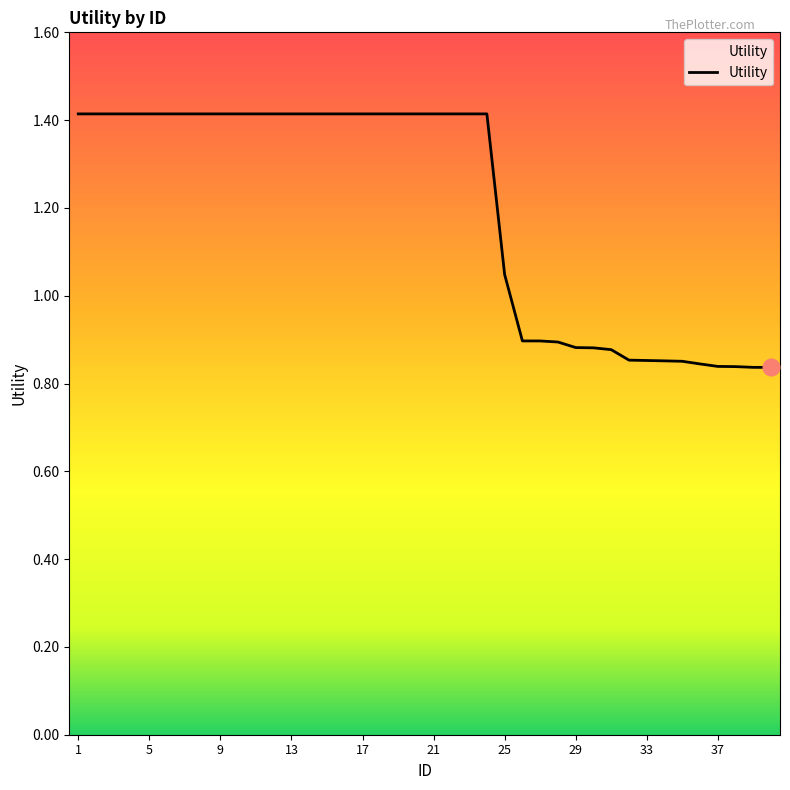

What is the maximum value shown in the chart?

1.4